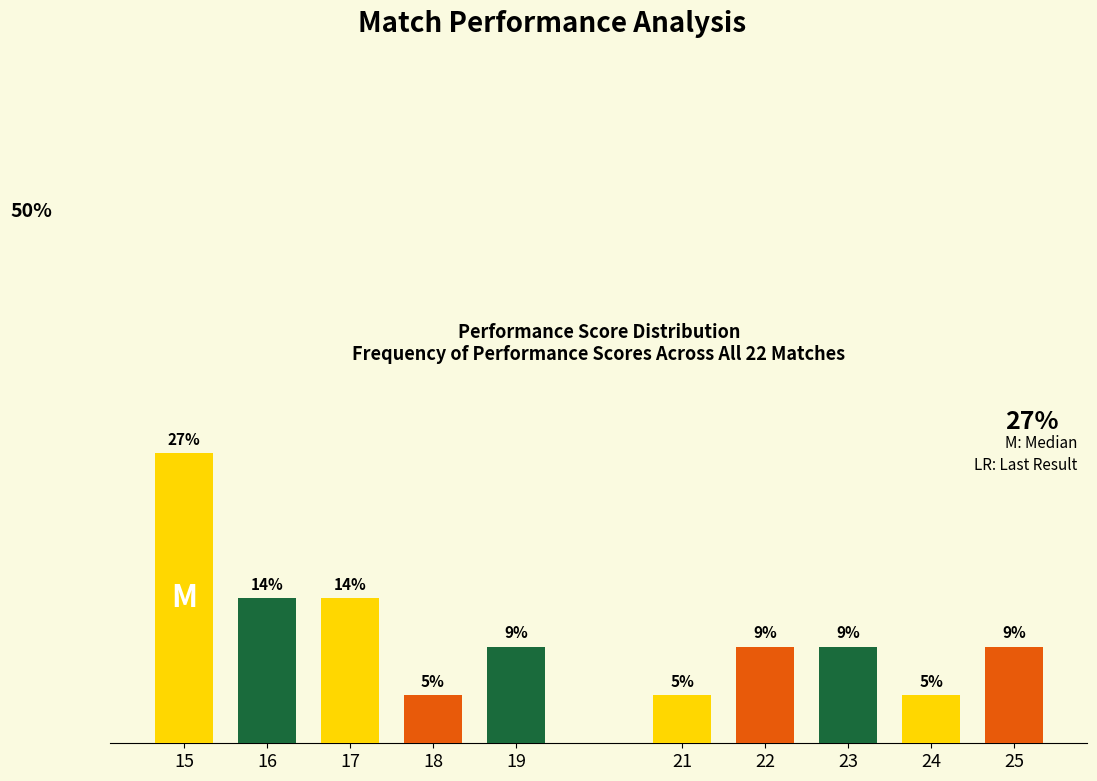

Are the bars grouped side by side (vs. stacked)?

No